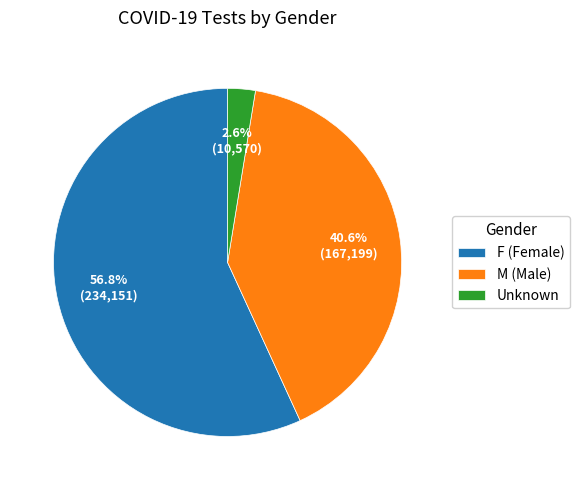

Is there any slice that represents more than half of the pie?

Yes